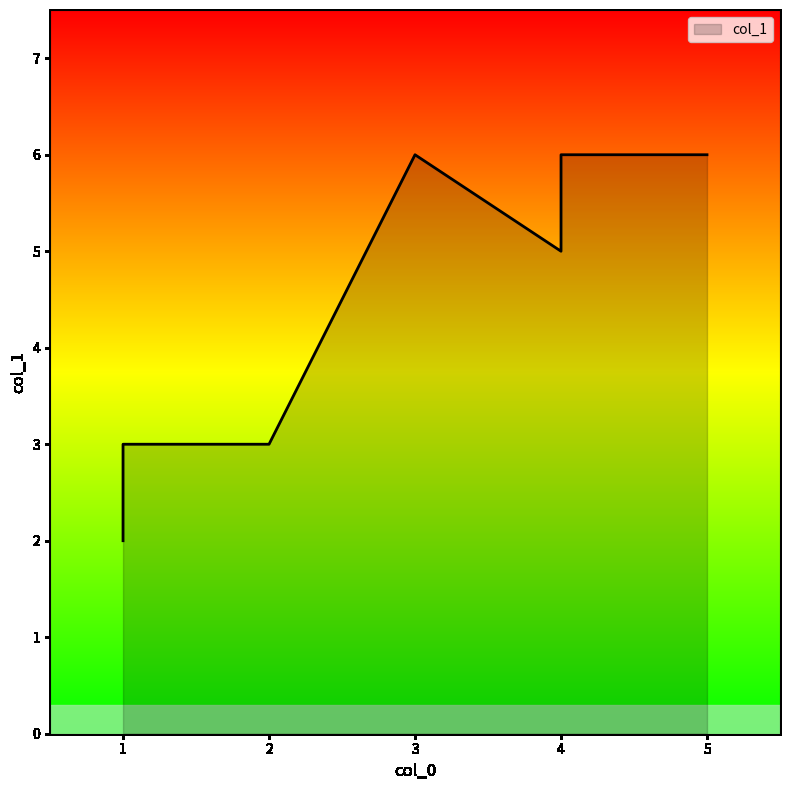

Rank the categories by value from lowest to highest.

1, 1, 2, 4, 4, 3, 5